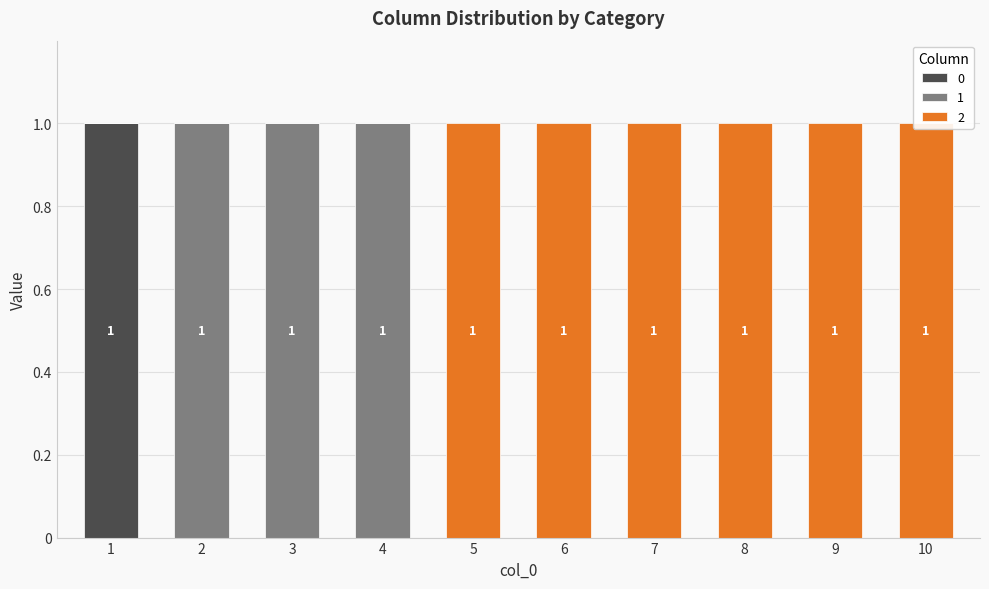

Reading left to right, extract all data points from this chart.

0: 1=1	2=0	3=0	4=0	5=0	6=0	7=0	8=0	9=0	10=0
1: 1=0	2=1	3=1	4=1	5=0	6=0	7=0	8=0	9=0	10=0
2: 1=0	2=0	3=0	4=0	5=1	6=1	7=1	8=1	9=1	10=1